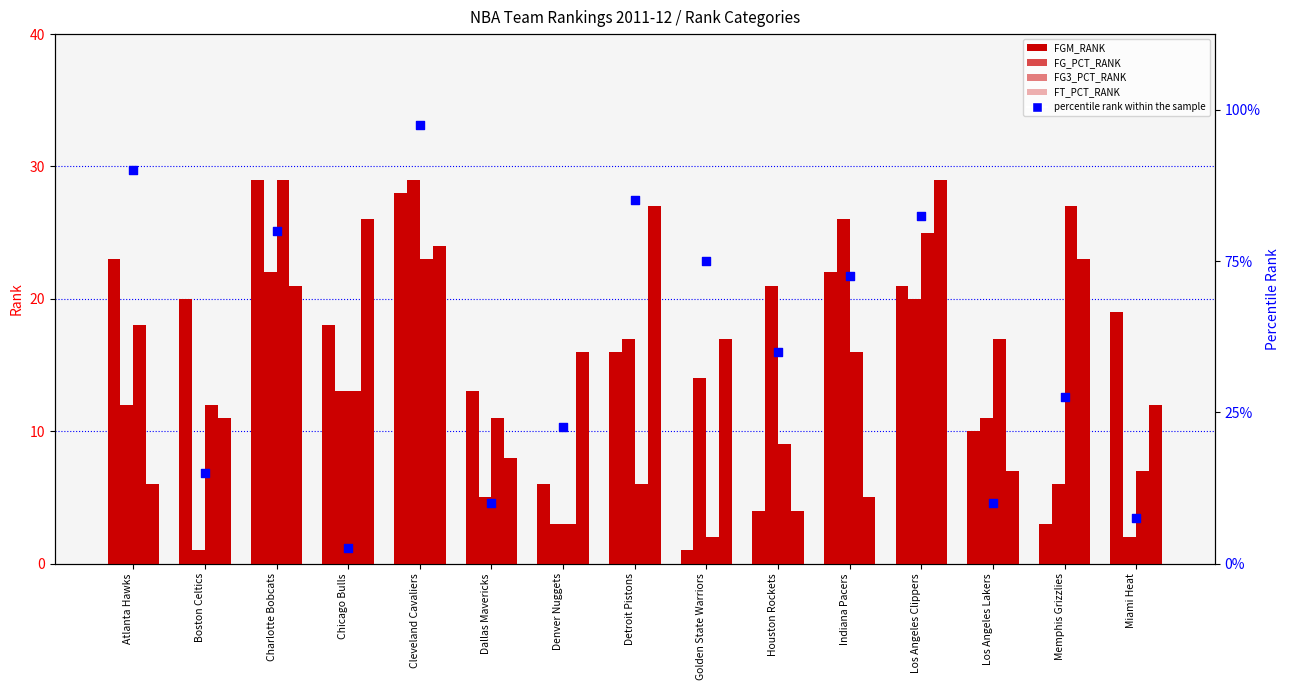

What are all the series names shown in the legend?

FGM_RANK, FG_PCT_RANK, FG3_PCT_RANK, FT_PCT_RANK, percentile rank within the sample